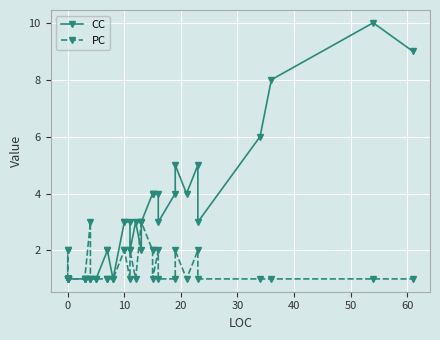

Which series has the widest spread of values?

CC